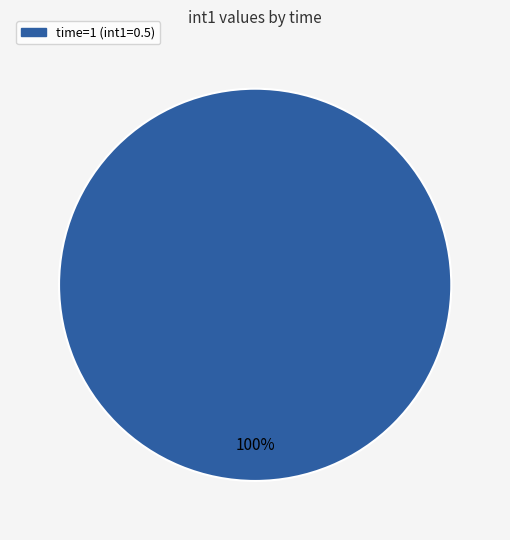

Is there a majority slice in this chart?

Yes